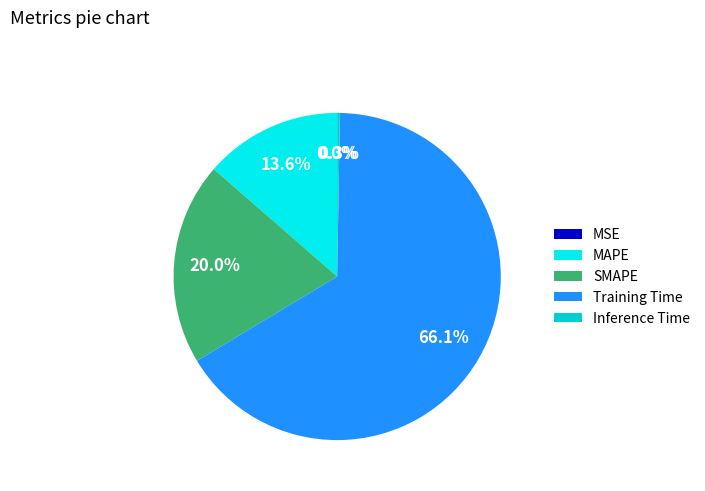

Between SMAPE and MAPE, which is larger?

SMAPE